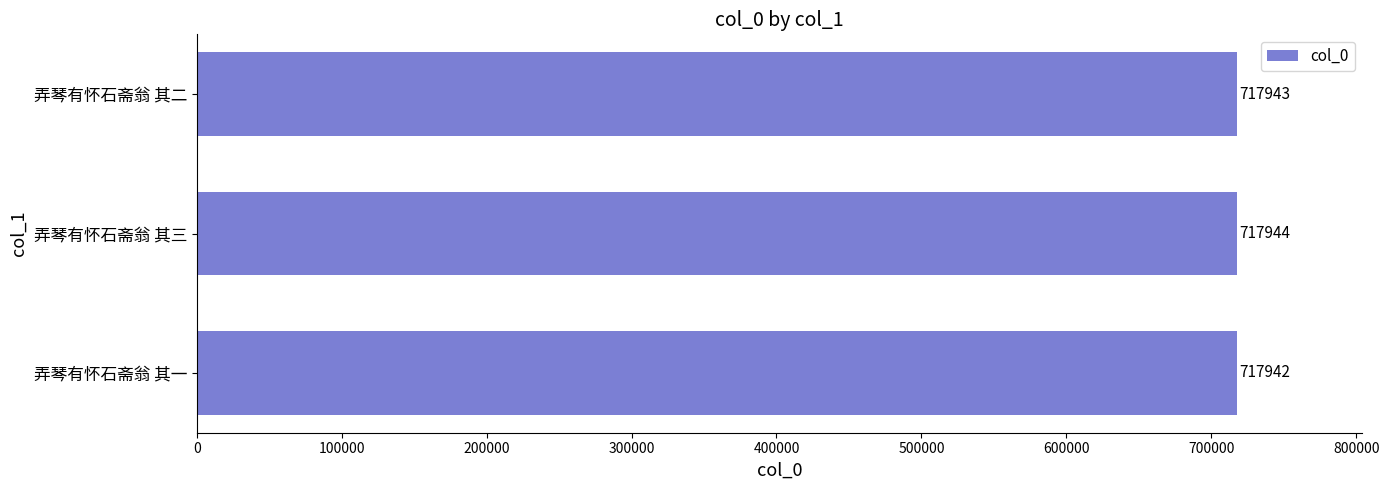

What is the change in value from 弄琴有怀石斋翁 其一 to 弄琴有怀石斋翁 其二?

+1